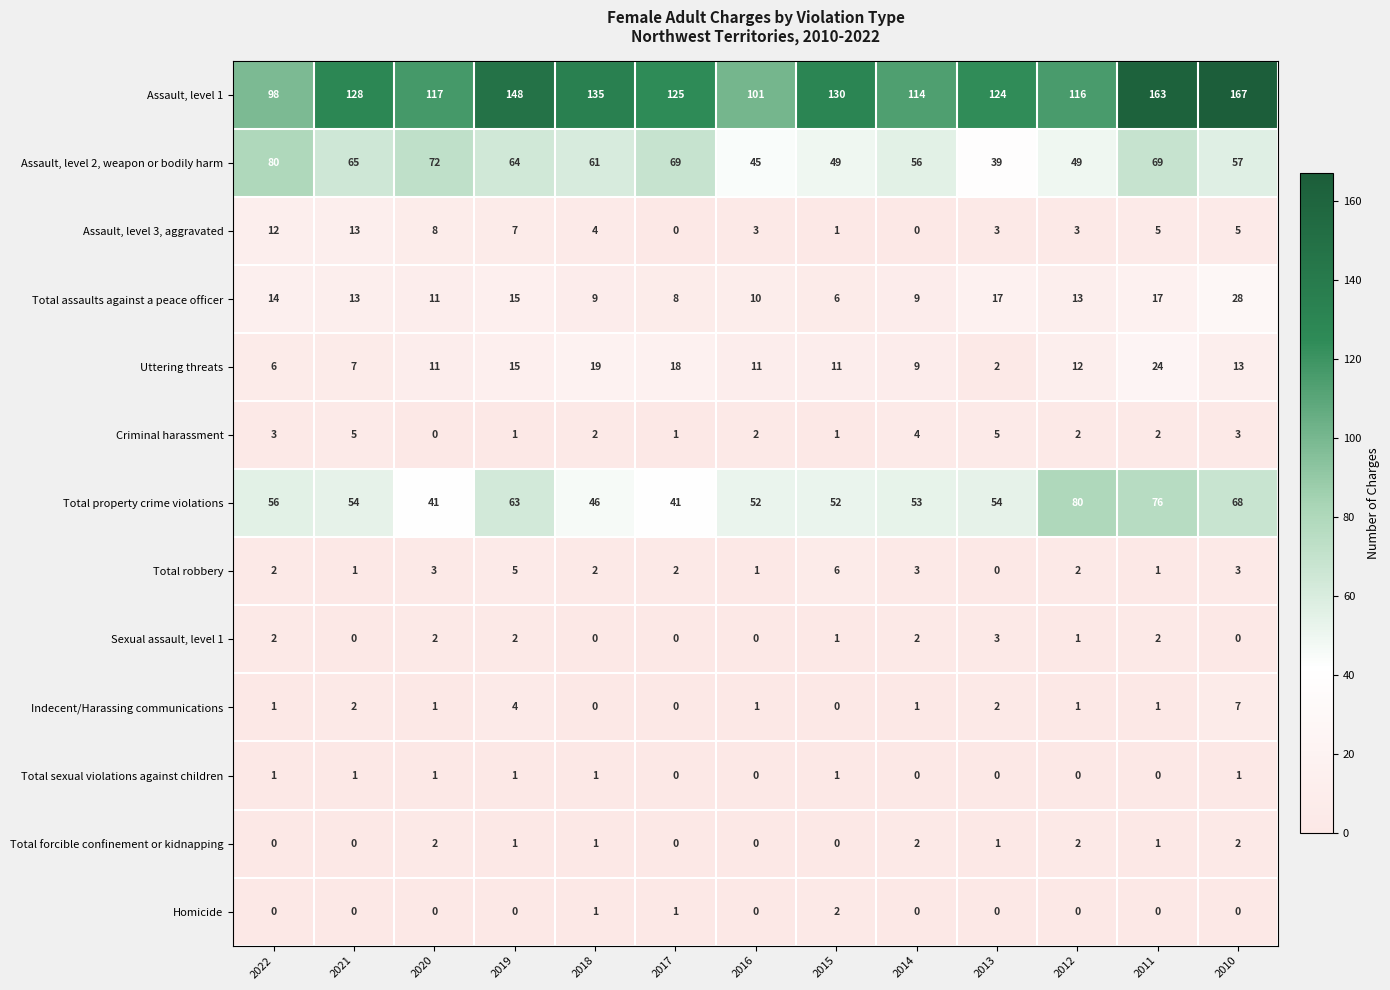

How many Indecent/Harassing communications values are between 1 and 2?

8